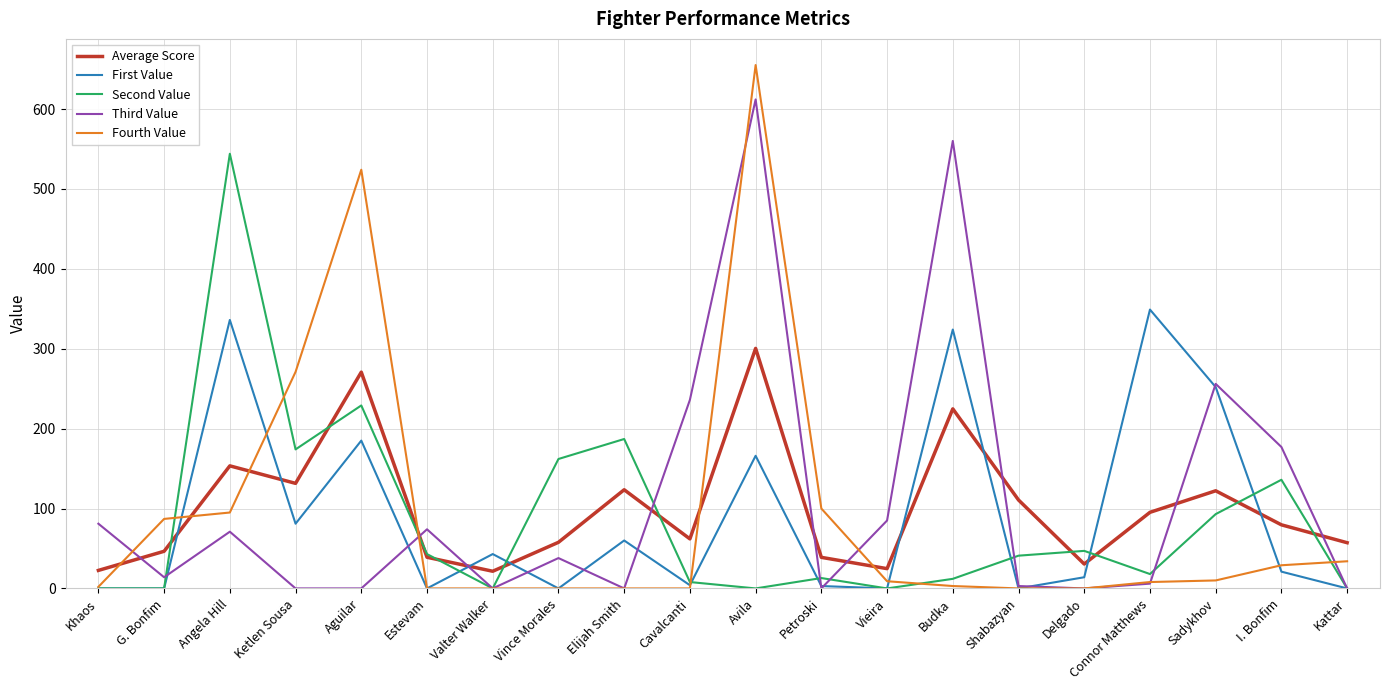

In Average Score, how many points are higher than both neighbors (excluding endpoints)?

6